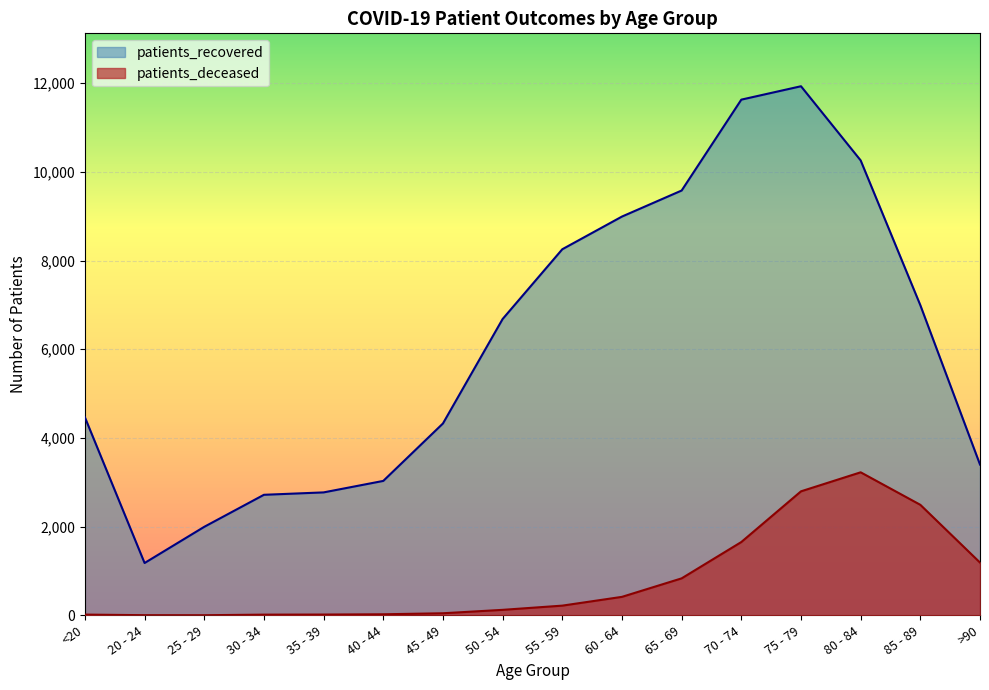

What is the lowest value of the patients_deceased series?

3